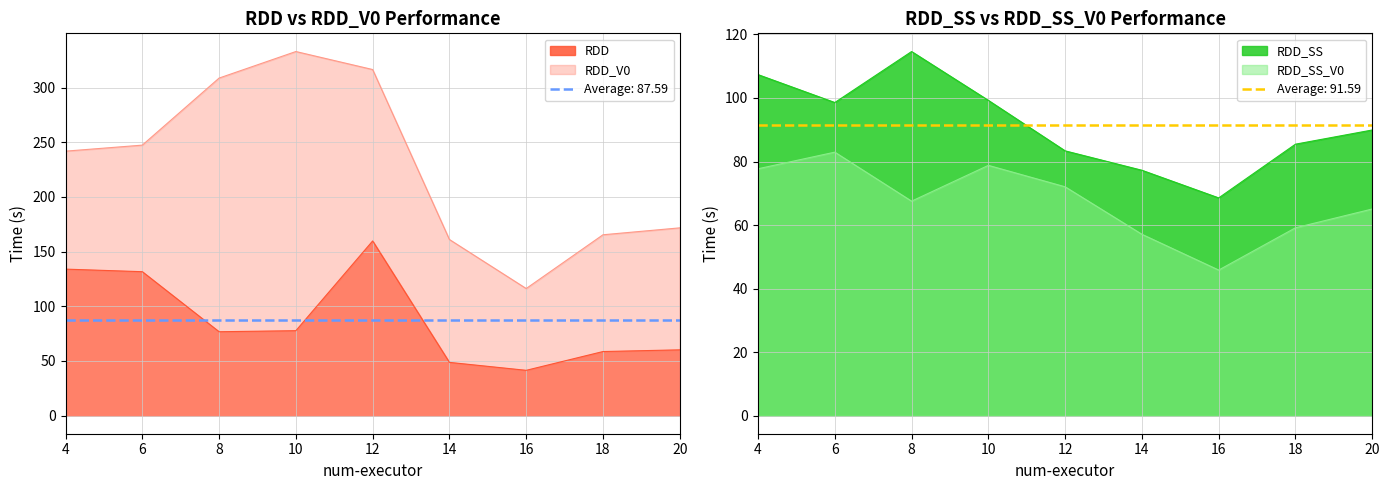

True or false: RDD has a value of 134.0 at 4.

True